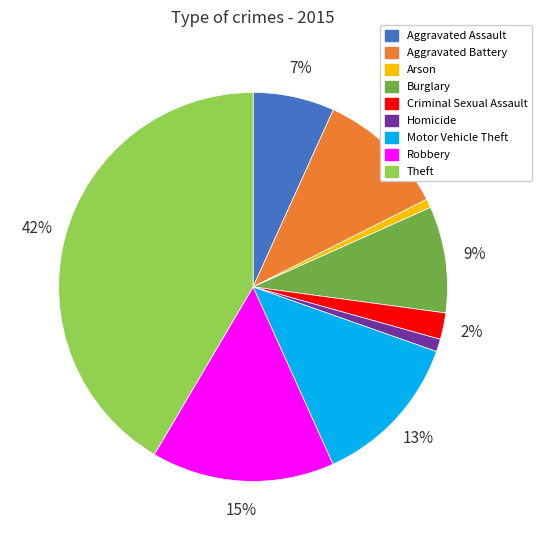

Is it true that Robbery is 15% of the pie?

True